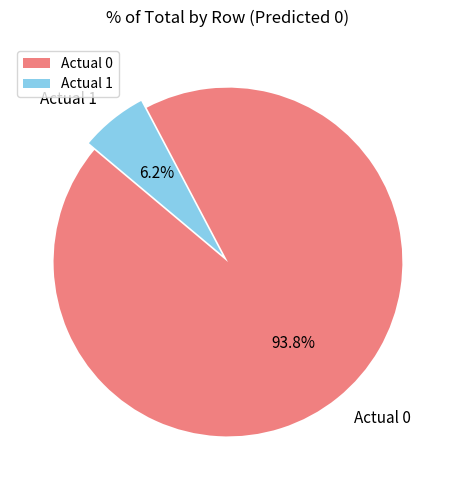

Is it true that Actual 1 is 6% of the pie?

True